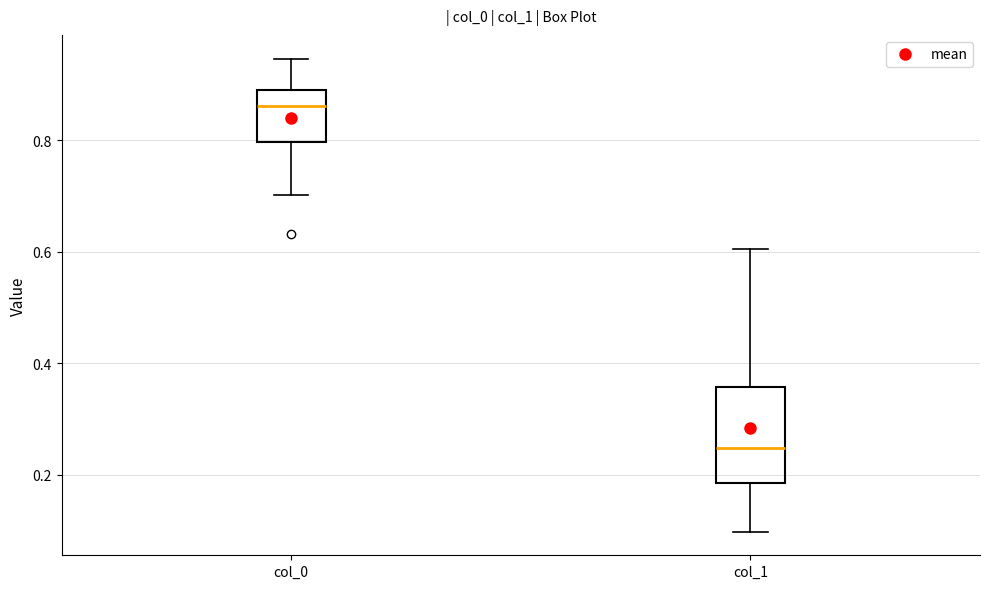

Comparing the boxes themselves (not the whiskers), which one is the tallest?

col_1